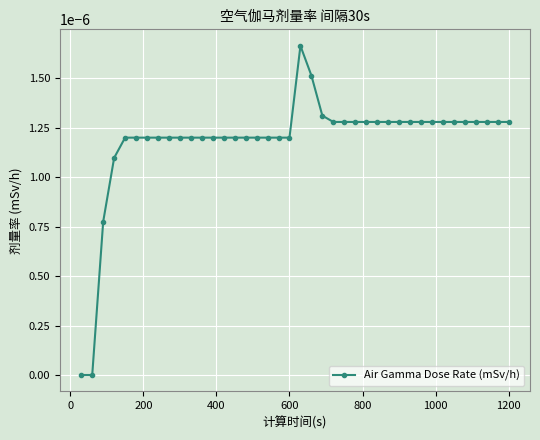

Count the number of categories in the chart.

40